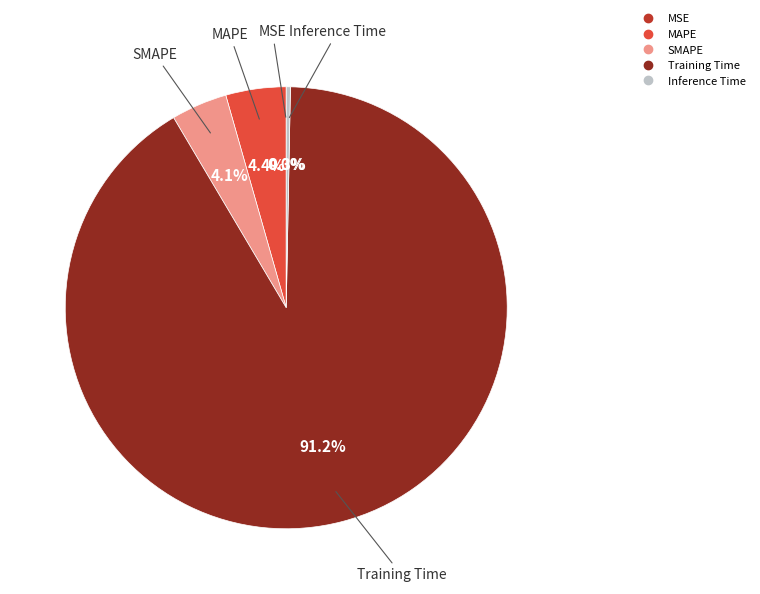

What is the total percentage of Training Time and MAPE?

95.6%